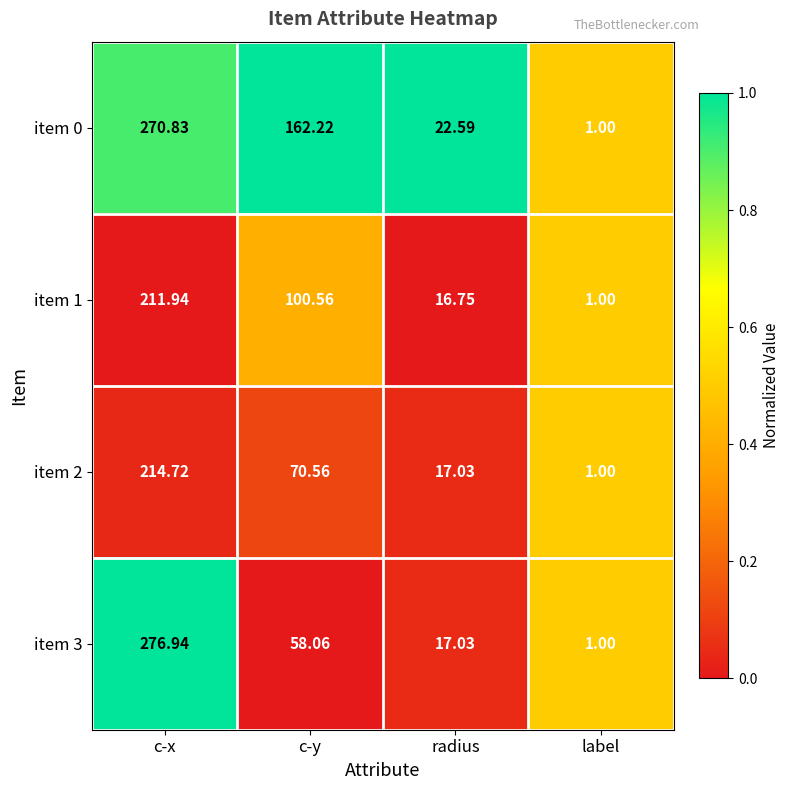

Which category has the highest value in the item 0 series?

c-x